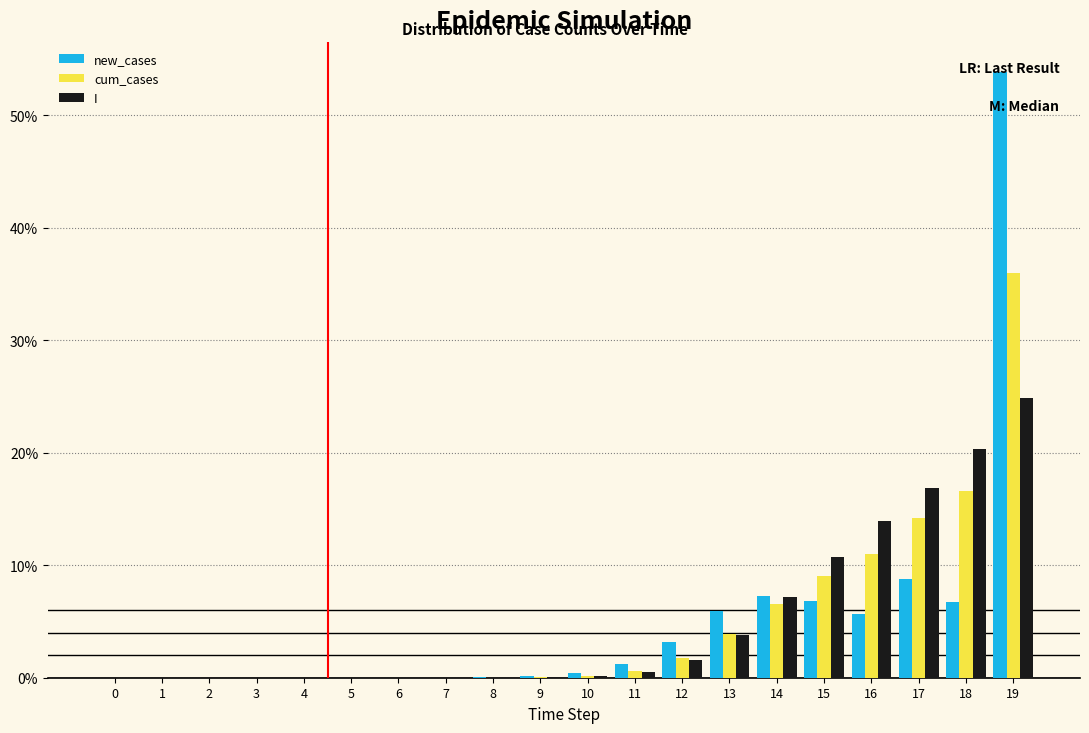

What are all the series names shown in the legend?

new_cases, cum_cases, I